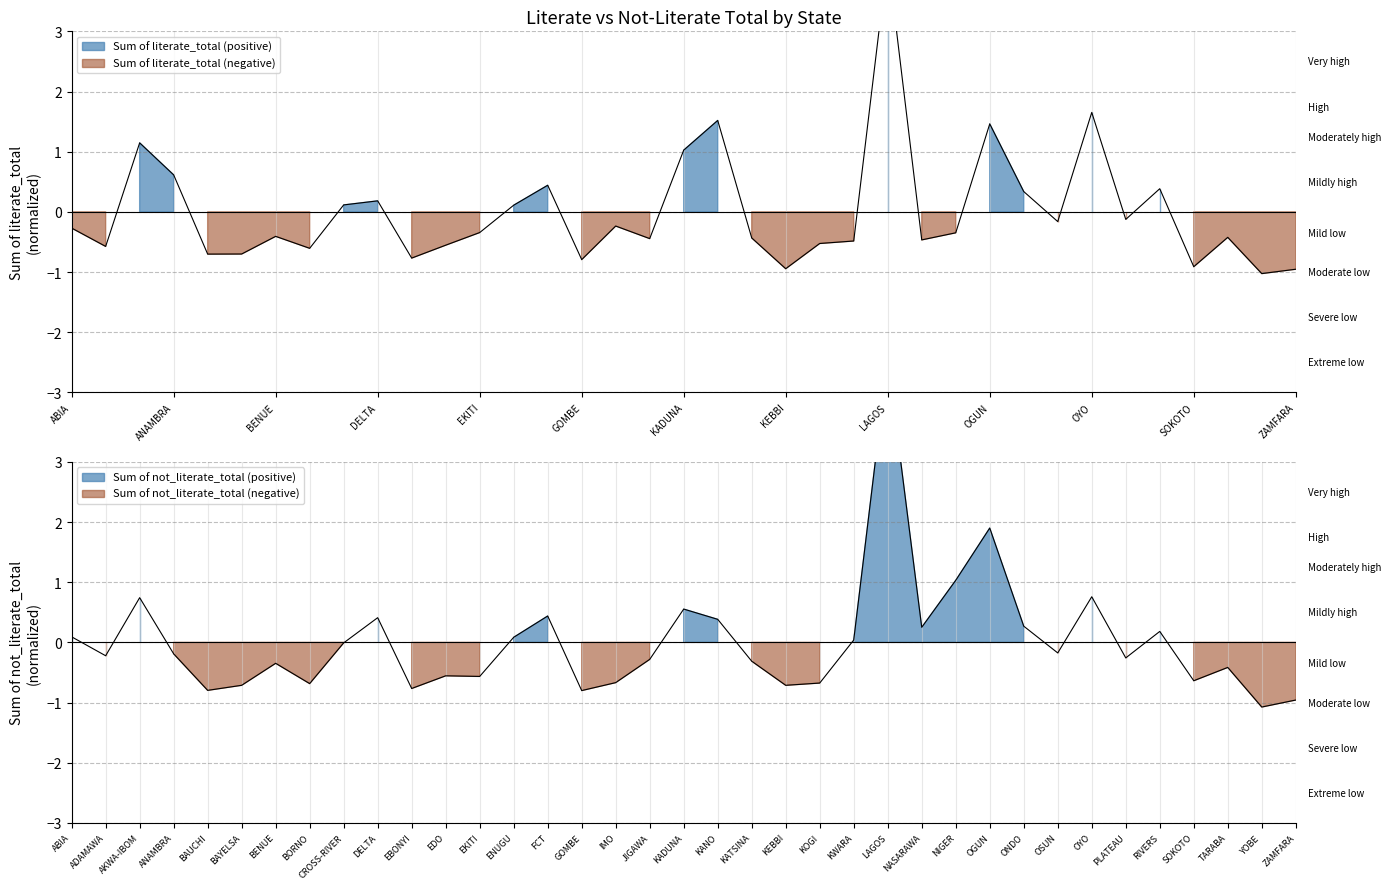

Reading right to left, list all the values displayed in this chart.

Sum of literate_total: ZAMFARA=-1.0	YOBE=-1.0	TARABA=-0.4	SOKOTO=-0.9	RIVERS=0.4	PLATEAU=-0.1	OYO=1.7	OSUN=-0.2	ONDO=0.3	OGUN=1.5	NIGER=-0.3	NASARAWA=-0.5	LAGOS=4.2	KWARA=-0.5	KOGI=-0.5	KEBBI=-0.9	KATSINA=-0.4	KANO=1.5	KADUNA=1.0	JIGAWA=-0.4	IMO=-0.2	GOMBE=-0.8	FCT=0.4	ENUGU=0.1	EKITI=-0.3	EDO=-0.6	EBONYI=-0.8	DELTA=0.2	CROSS-RIVER=0.1	BORNO=-0.6	BENUE=-0.4	BAYELSA=-0.7	BAUCHI=-0.7	ANAMBRA=0.6	AKWA-IBOM=1.1	ADAMAWA=-0.6	ABIA=-0.3
Sum of not_literate_total: ZAMFARA=-1.0	YOBE=-1.1	TARABA=-0.4	SOKOTO=-0.6	RIVERS=0.2	PLATEAU=-0.3	OYO=0.8	OSUN=-0.2	ONDO=0.3	OGUN=1.9	NIGER=1.0	NASARAWA=0.3	LAGOS=4.7	KWARA=0.0	KOGI=-0.7	KEBBI=-0.7	KATSINA=-0.3	KANO=0.4	KADUNA=0.6	JIGAWA=-0.3	IMO=-0.7	GOMBE=-0.8	FCT=0.4	ENUGU=0.1	EKITI=-0.6	EDO=-0.6	EBONYI=-0.8	DELTA=0.4	CROSS-RIVER=-0.0	BORNO=-0.7	BENUE=-0.3	BAYELSA=-0.7	BAUCHI=-0.8	ANAMBRA=-0.2	AKWA-IBOM=0.7	ADAMAWA=-0.2	ABIA=0.1